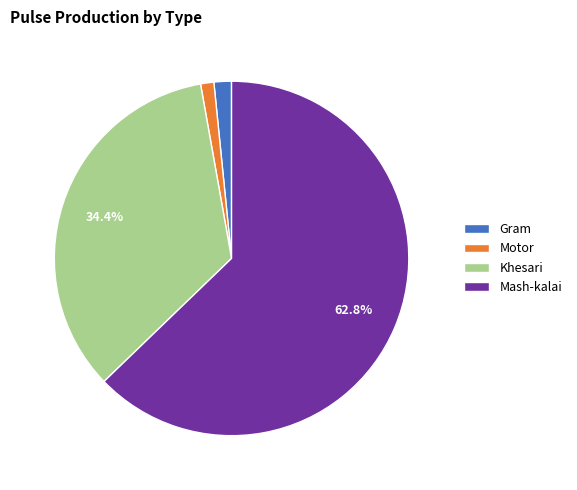

Between Gram and Khesari, which is larger?

Khesari